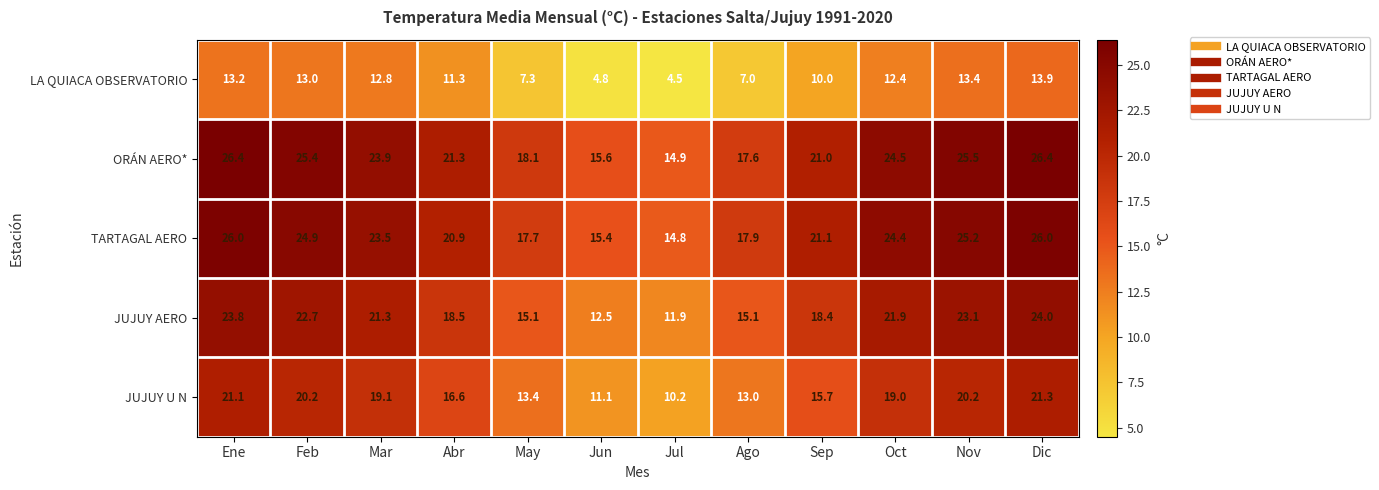

What is the average value of the ORÁN AERO* series?

21.7